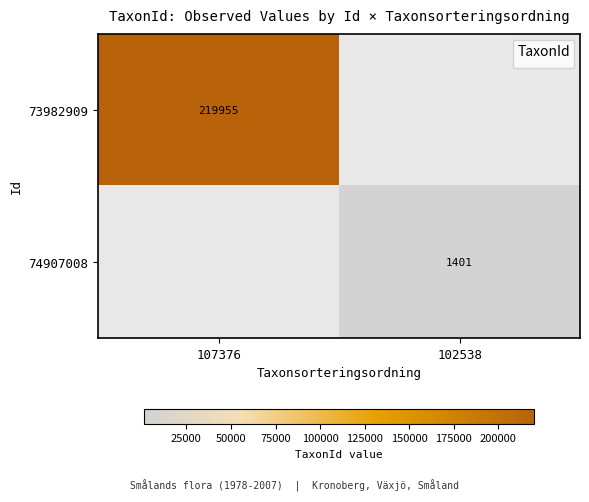

Is the value of 73982909 at 107376 greater than the value of 74907008 at 102538?

Yes